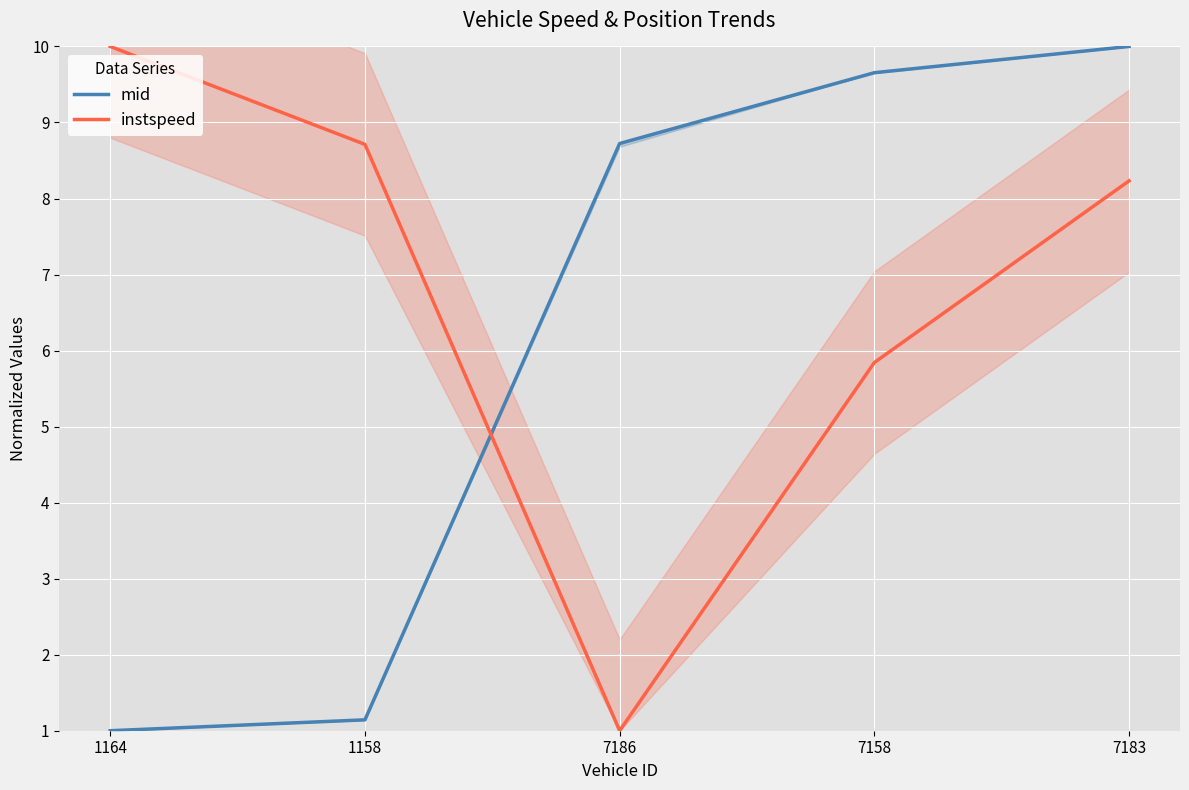

The instspeed series shows 17.4 at 1164. True or false?

False